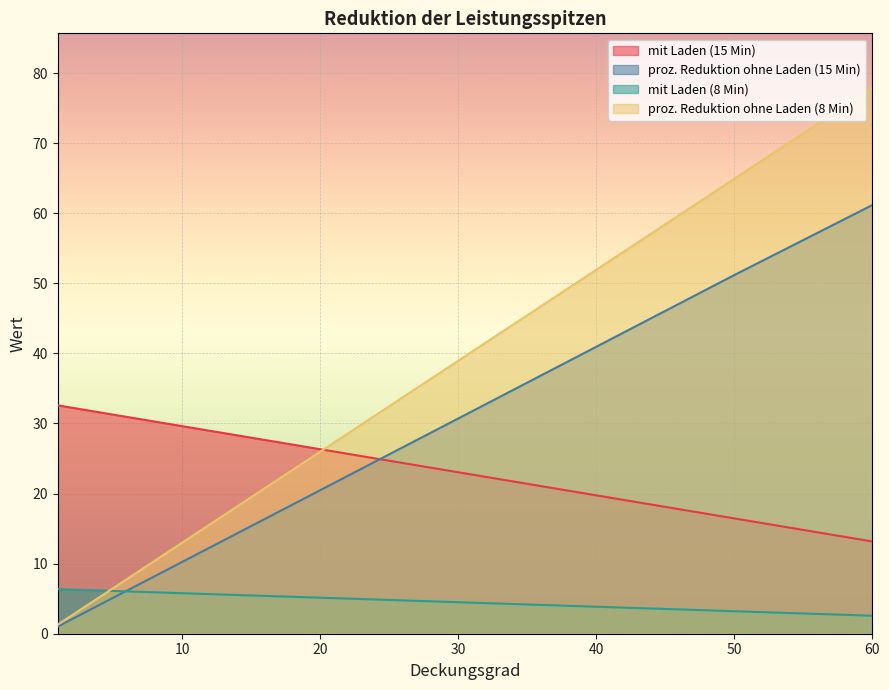

What is the spread (max minus min) of values at 40?

48.1